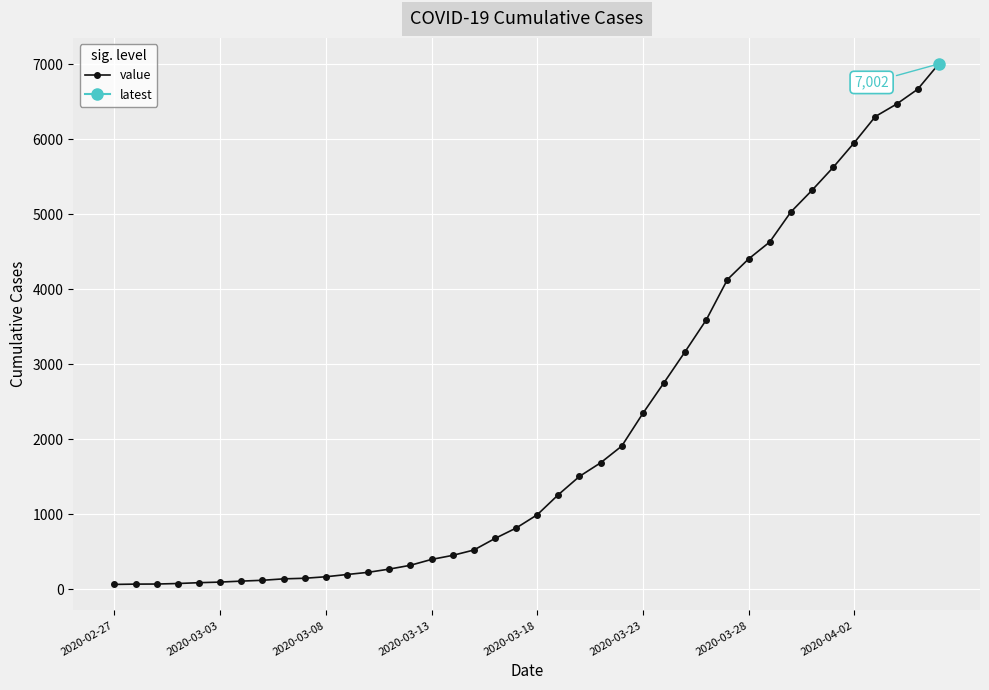

What is the highest value of the value series?

7002